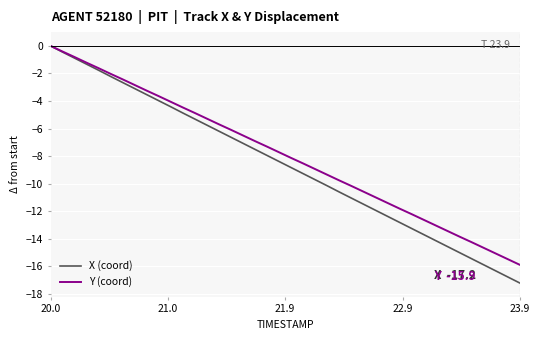

Which category has the highest value in the X (coord) series?

20.0